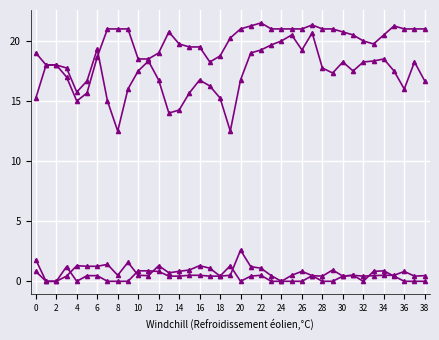

True or false: col_2 has a value of 27.5 at 6.

False